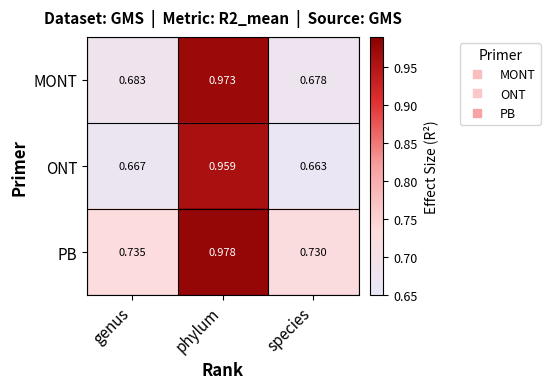

Which category has the lowest value in the MONT series?

species